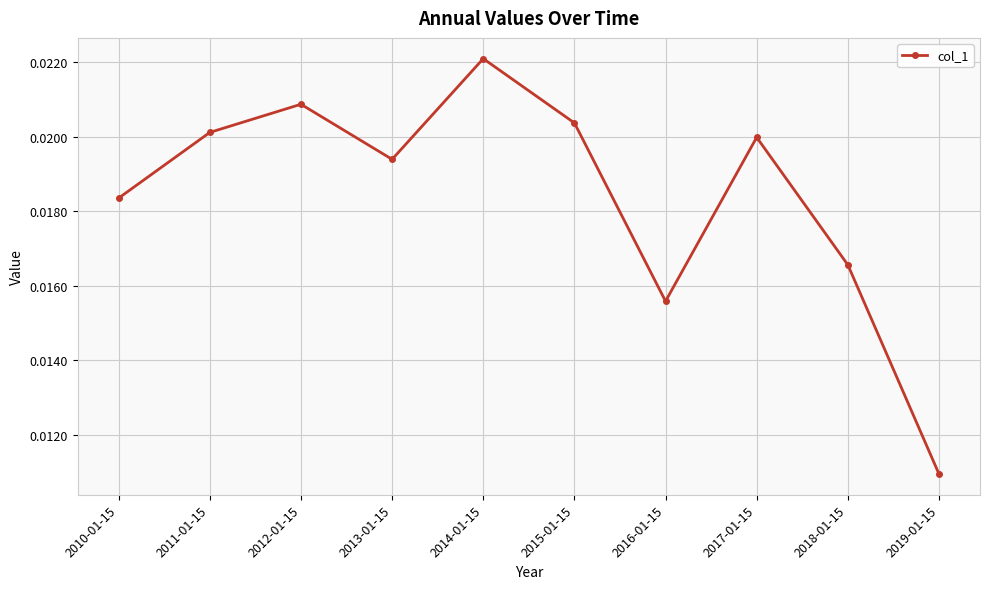

What is the label of the 2nd point from the right?

2018-01-15